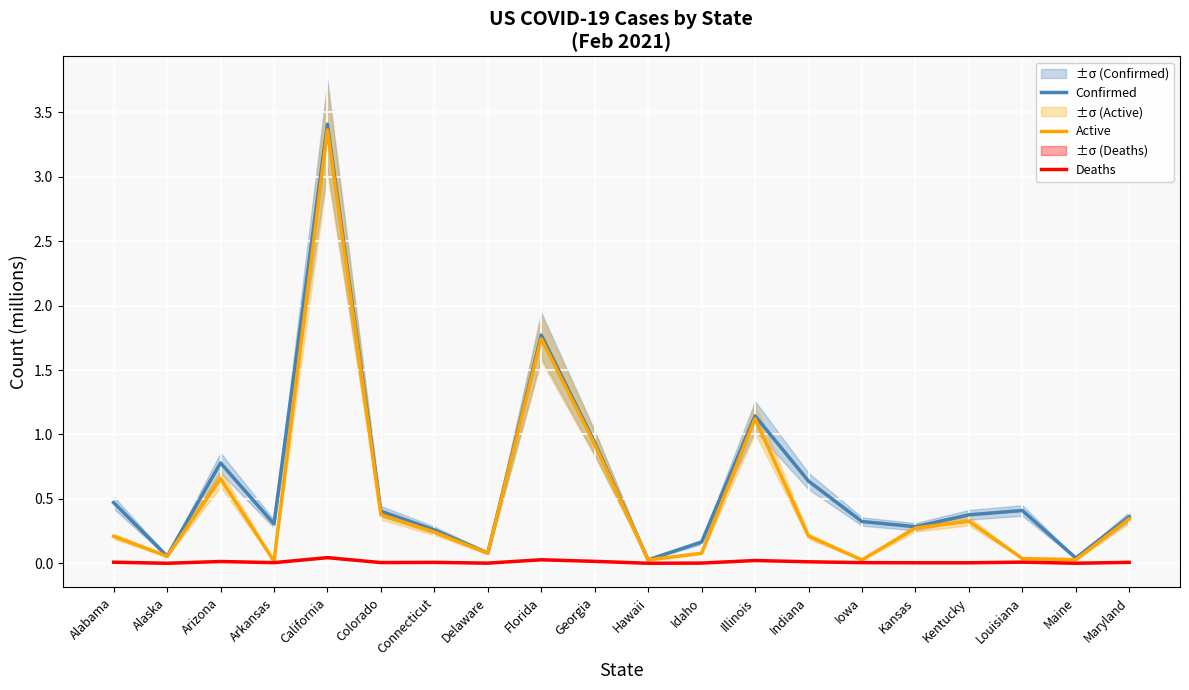

Where is the first local maximum for Deaths?

Arizona